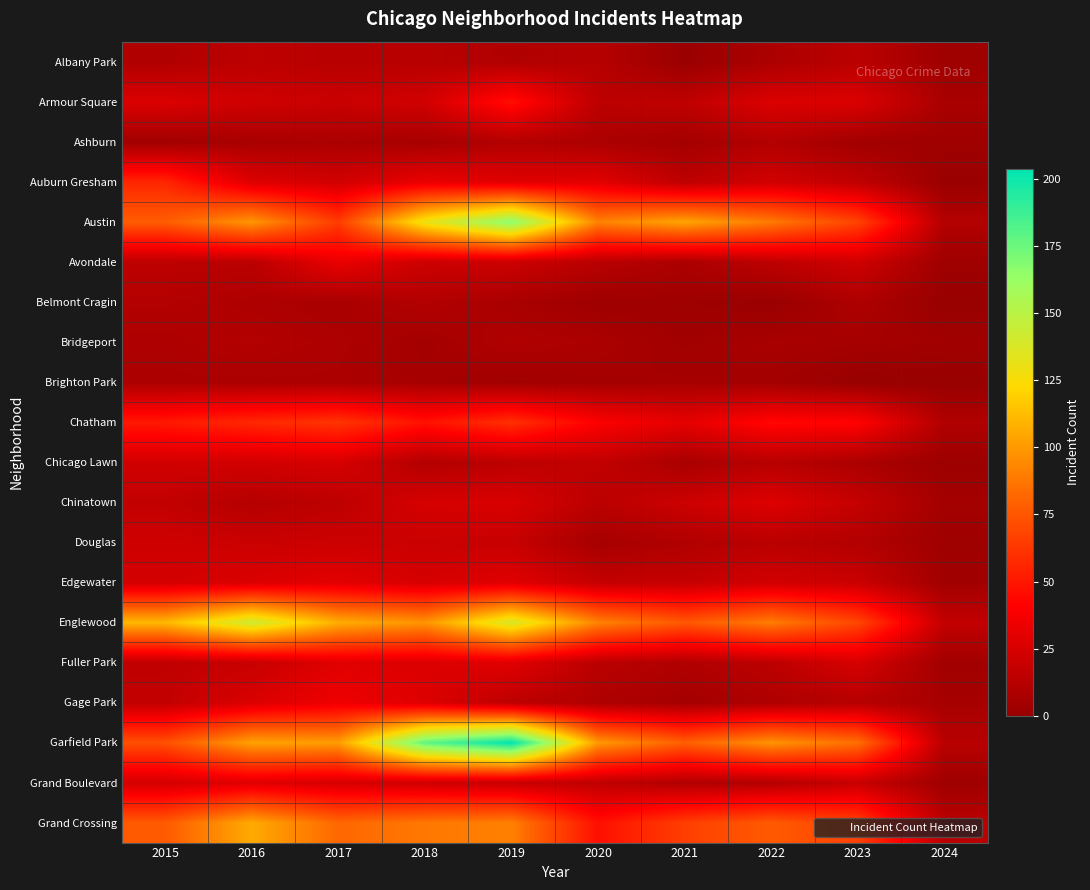

Which series has the largest total across all categories?

Garfield Park